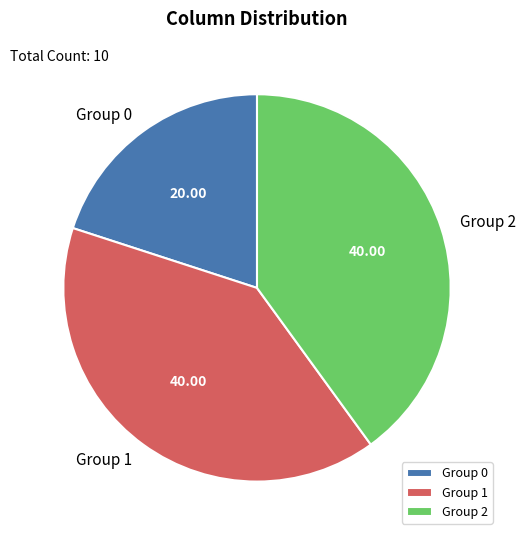

Is the sum of Group 1 and Group 2 greater than half?

Yes